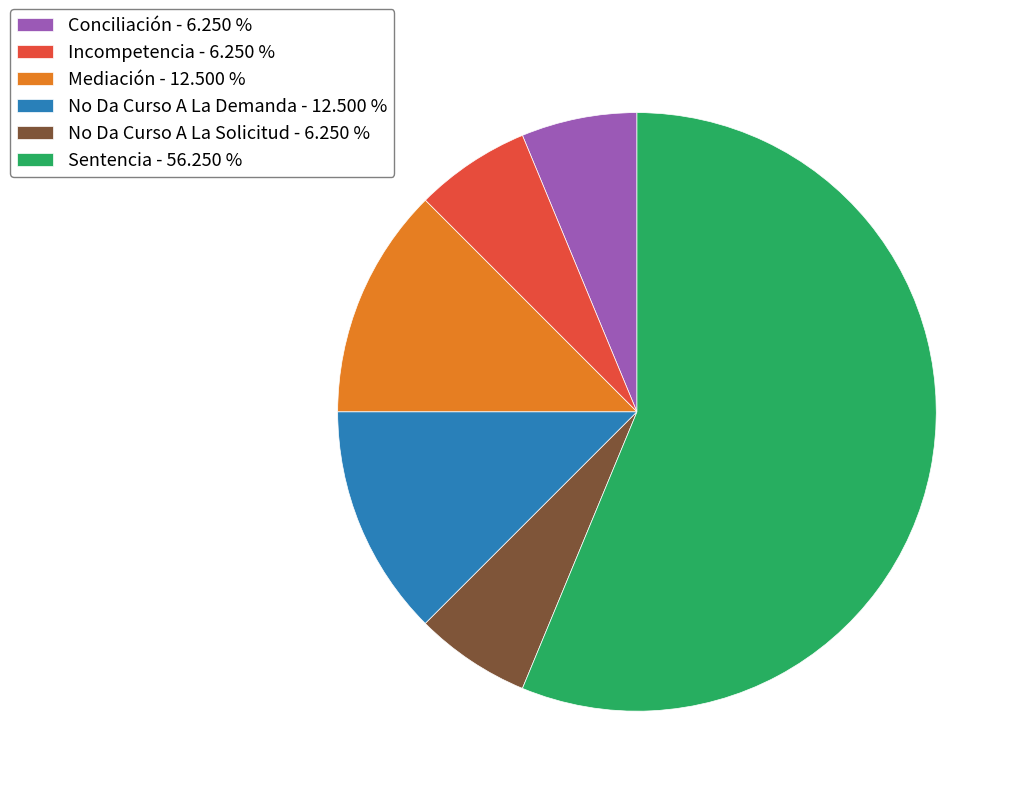

Is there any slice that represents more than half of the pie?

Yes